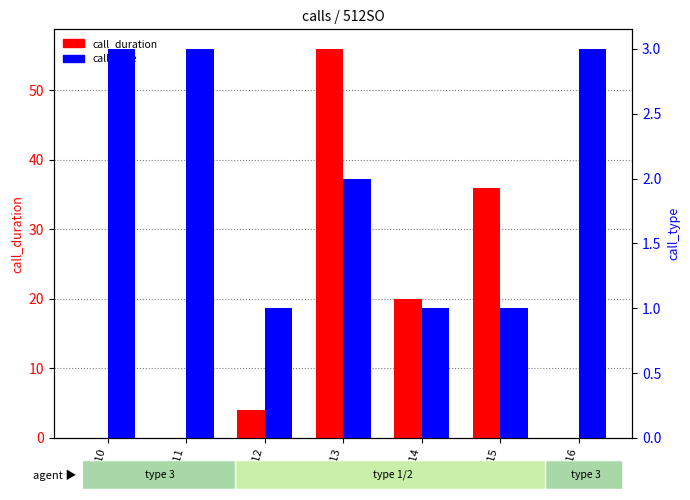

Which category has the highest value in the call_duration series?

50513